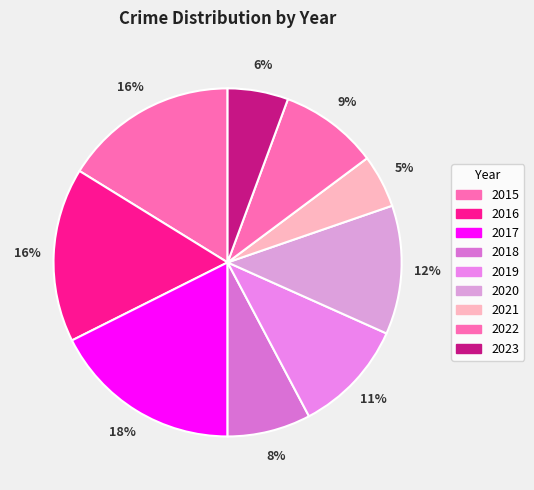

The 2018 slice represents 16% of the pie. True or false?

False